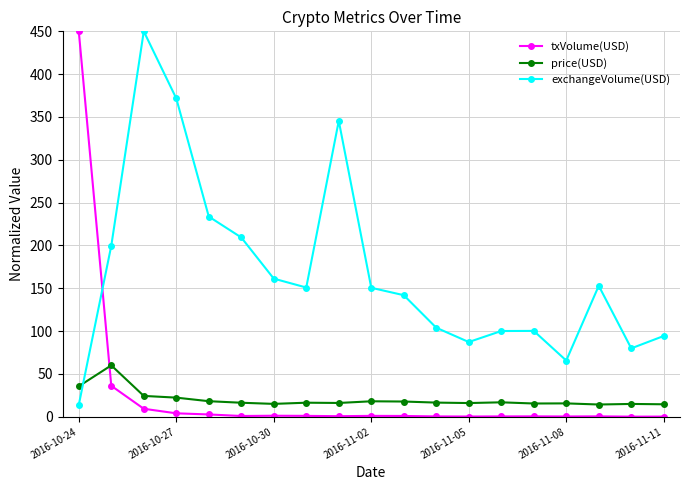

What is the value of the exchangeVolume(USD) point at the 16th from the left?

65.6